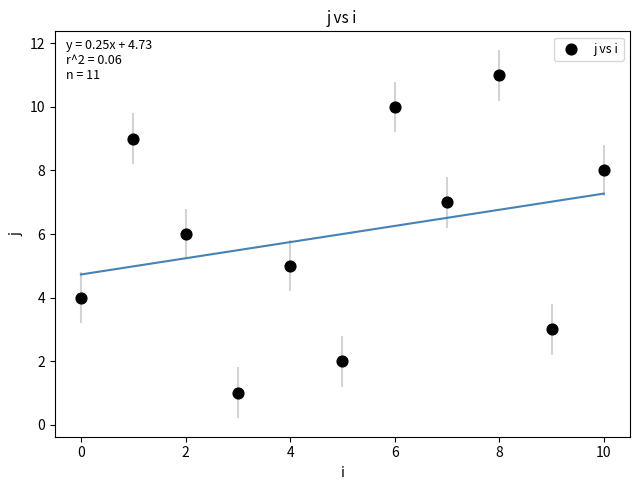

What is the range of Y values (max minus min)?

10